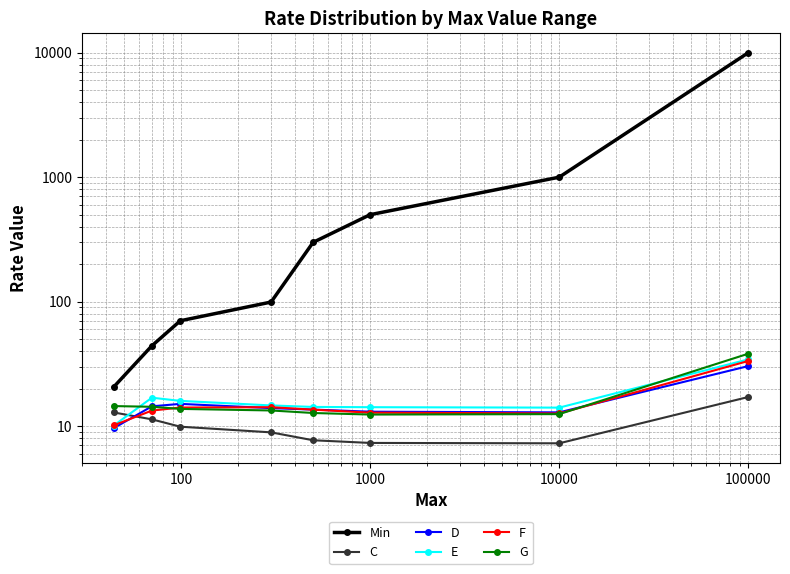

Rank the series by their maximum value, from lowest to highest.

C, D, F, E, G, Min